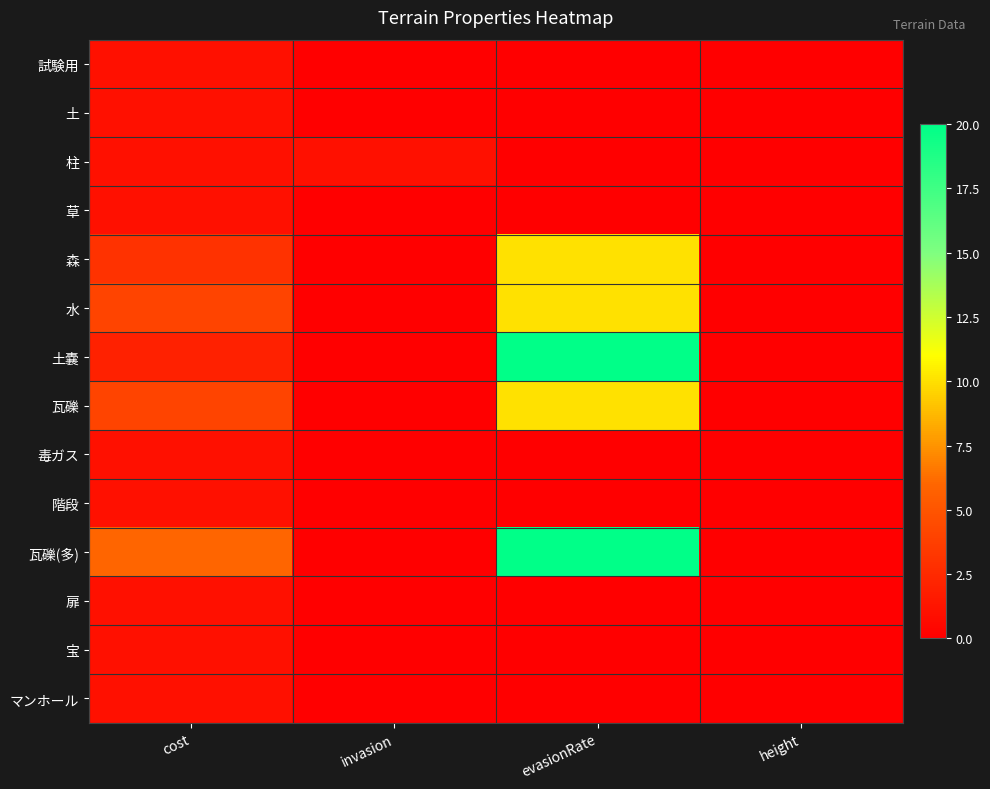

Which category has the lowest value across all series?

invasion